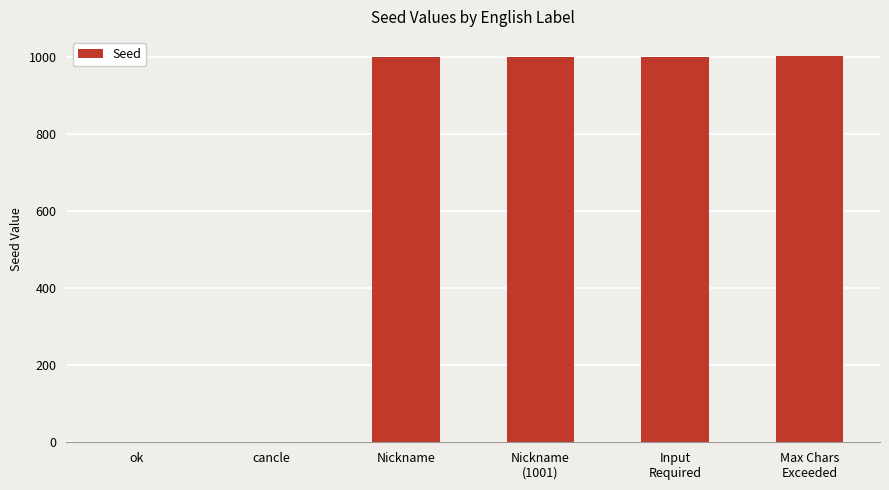

Is it true that the value at Input
Required is 394?

False